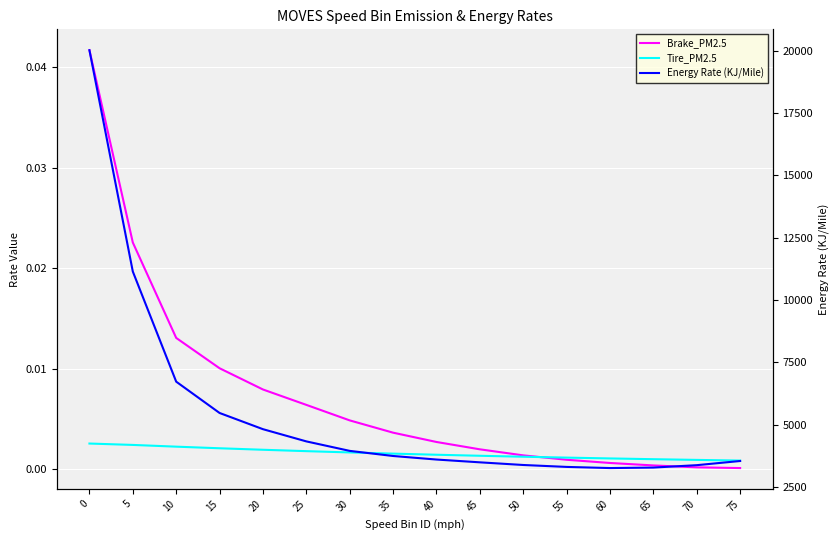

Which series changed the most between 30 and 75?

Energy Rate (KJ/Mile)